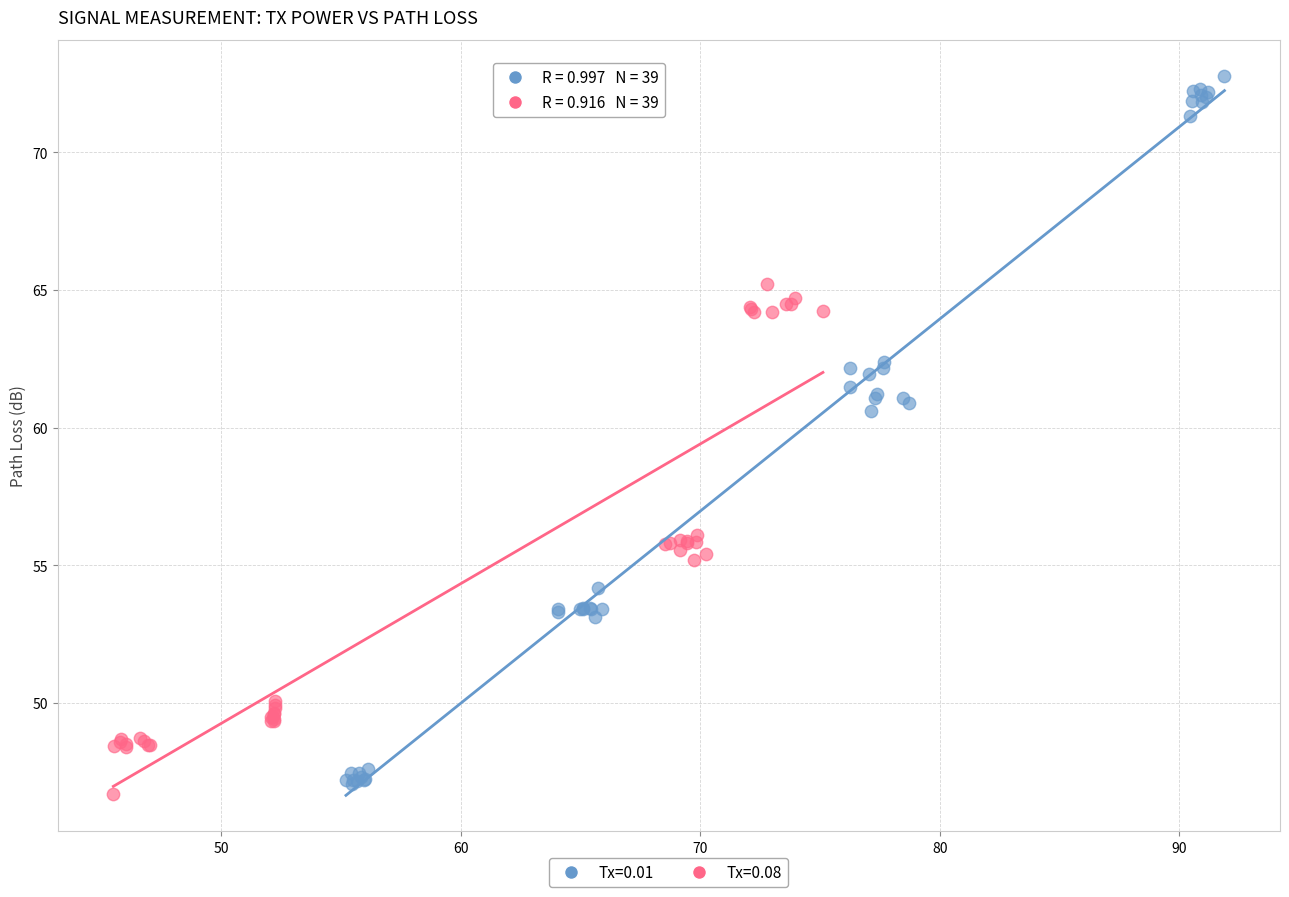

Which series has the widest spread of Y values?

Tx=0.01